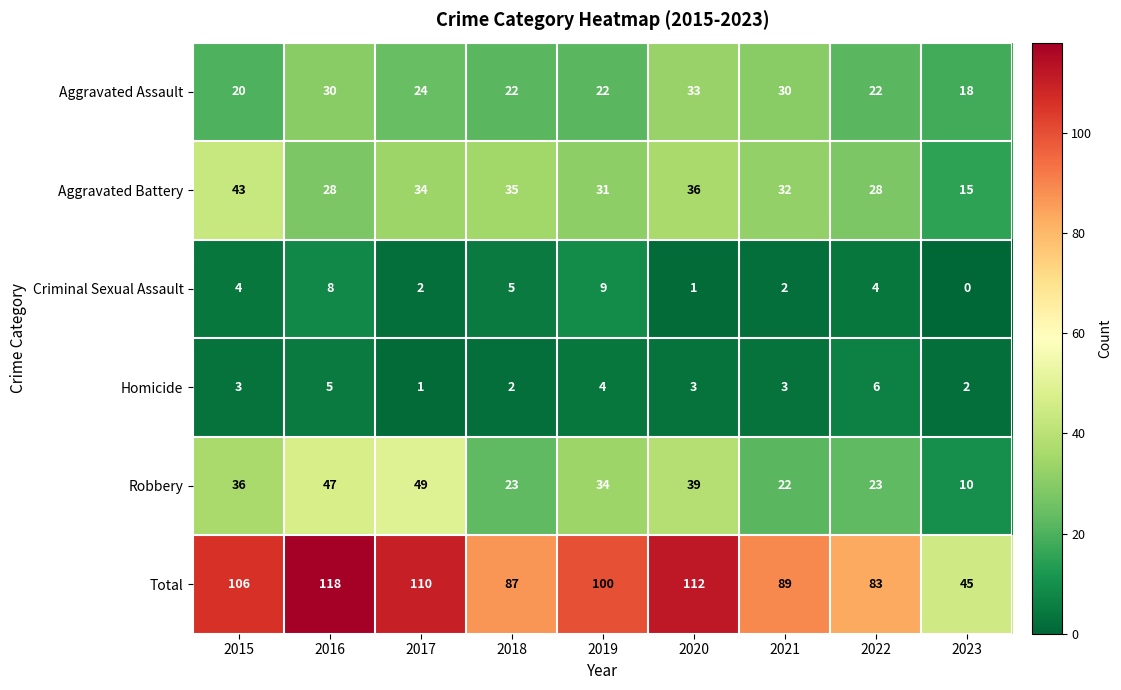

The Aggravated Battery series shows 28 at 2016. True or false?

True